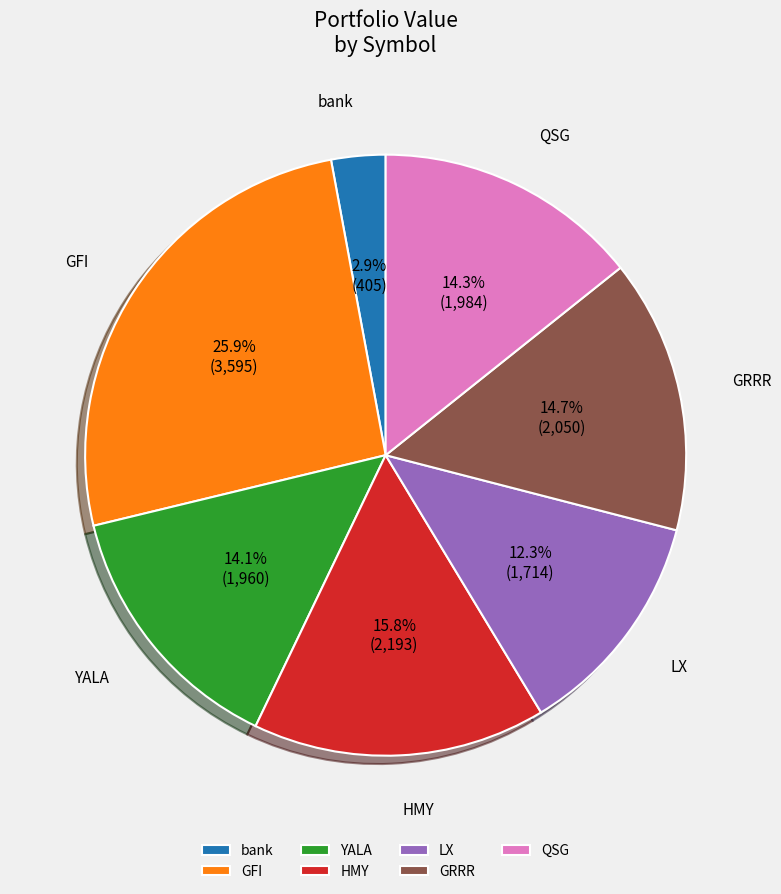

True or false: HMY accounts for 26% of the total.

False